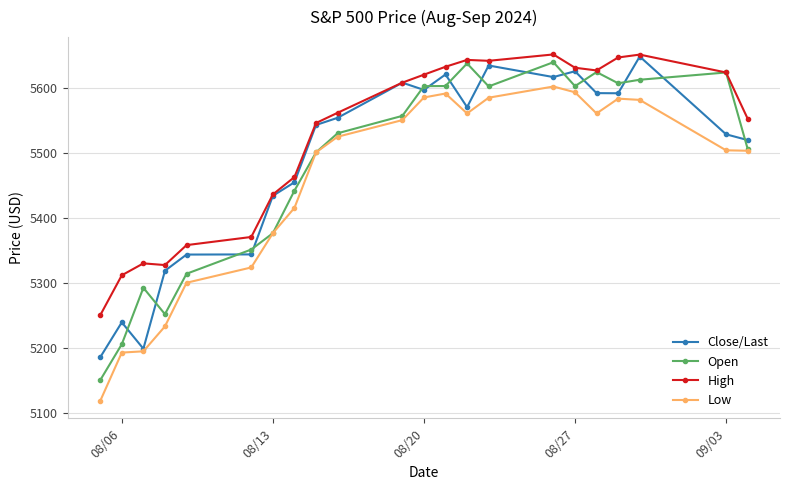

True or false: Low and High cross at least once.

False